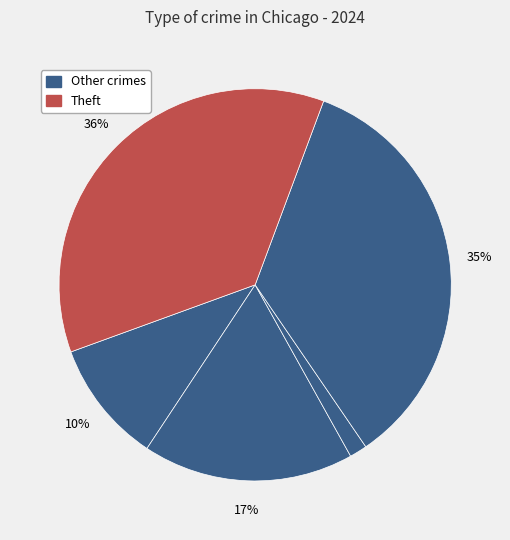

How many segments does this pie chart have?

5